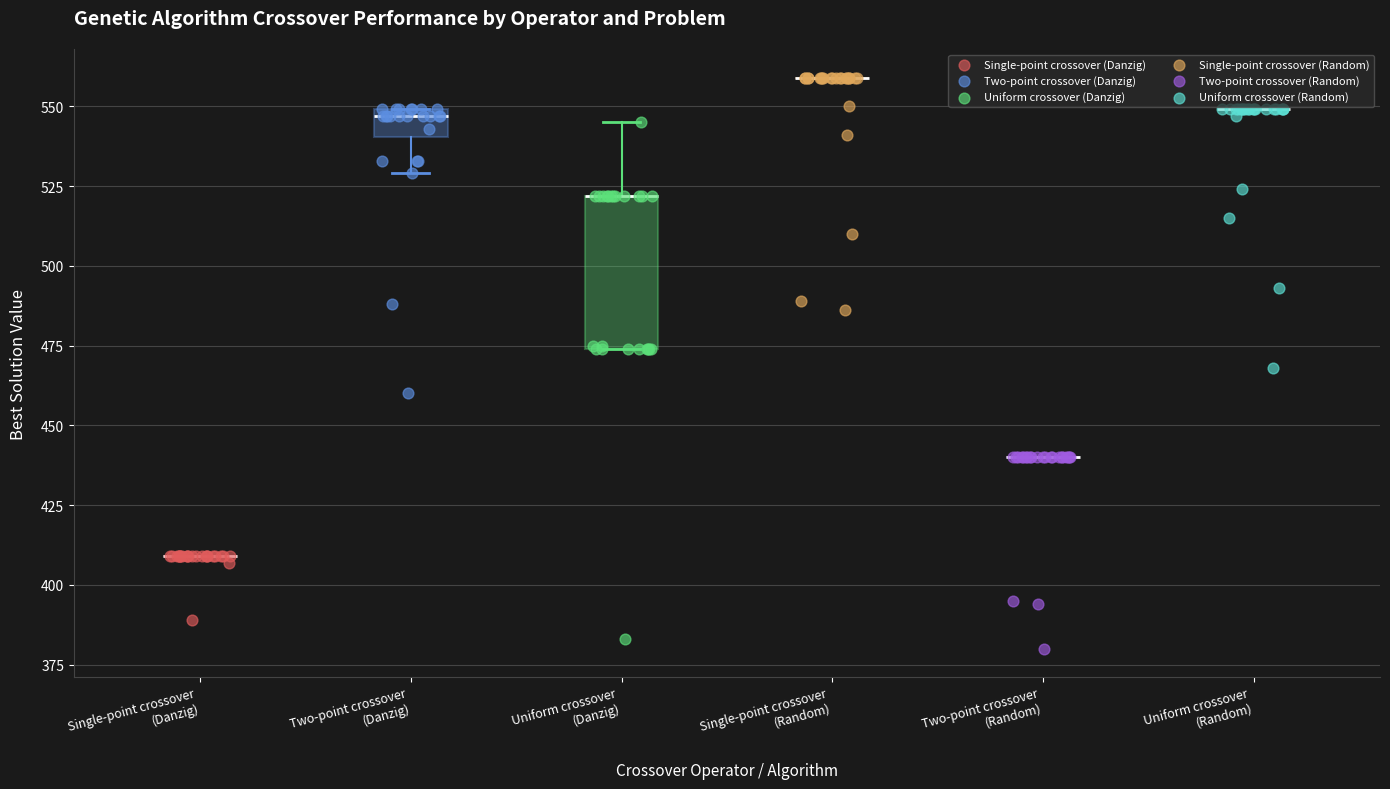

Which series reaches the maximum Y coordinate?

Single-point crossover (Random)